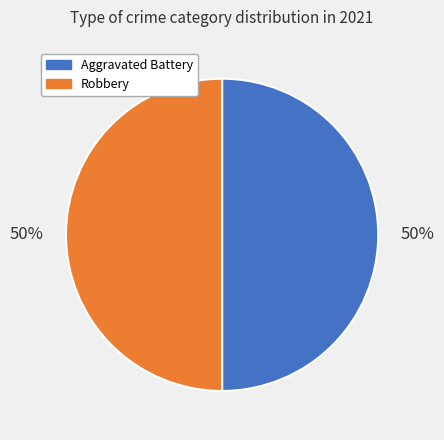

How many segments does this pie chart have?

2